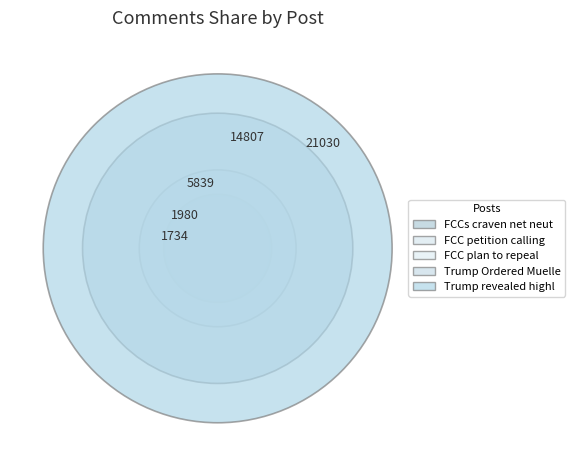

What is the change in value from FCC petition calling to FCCs craven net neutrality vote?

-246